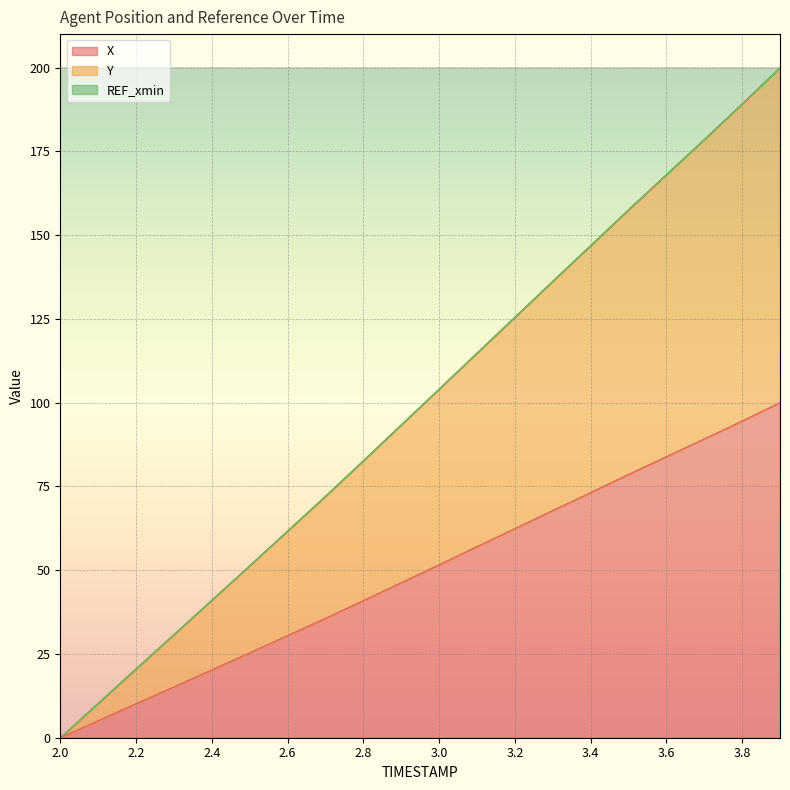

At which category is the sum across all series the highest?

3.9